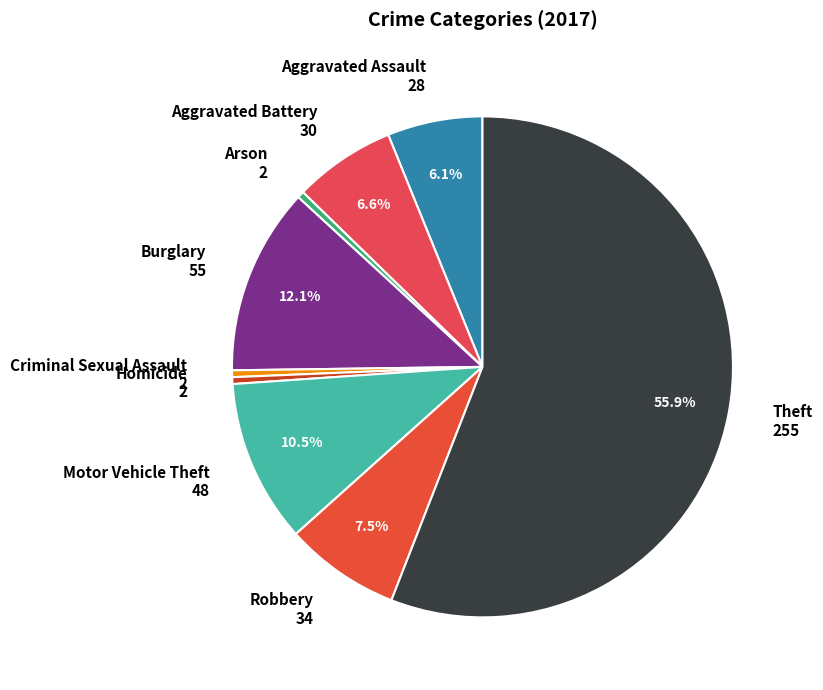

What percentage is NOT represented by Aggravated Battery 30?

93.4%